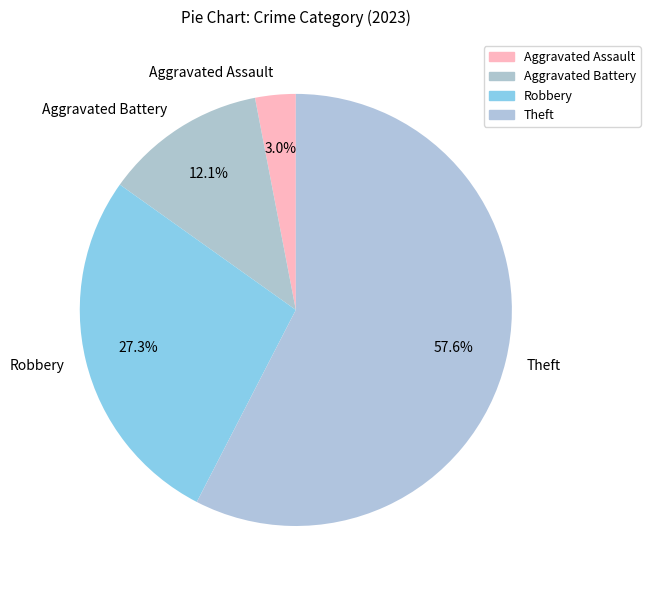

To the nearest percent, what percentage of the pie is Aggravated Battery?

12%